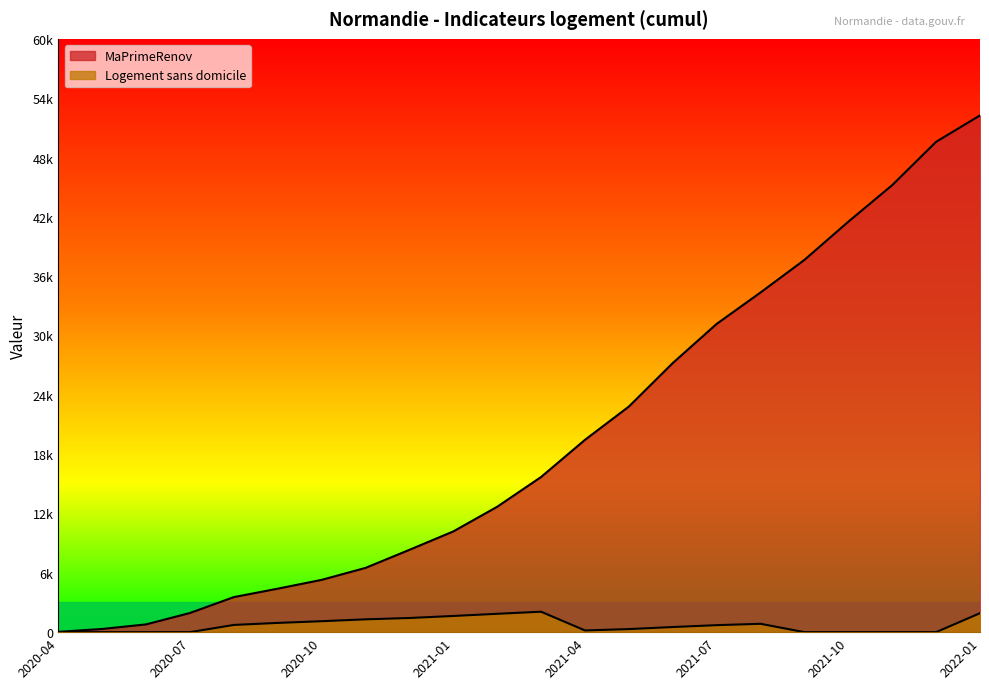

What is the greatest value displayed?

52255